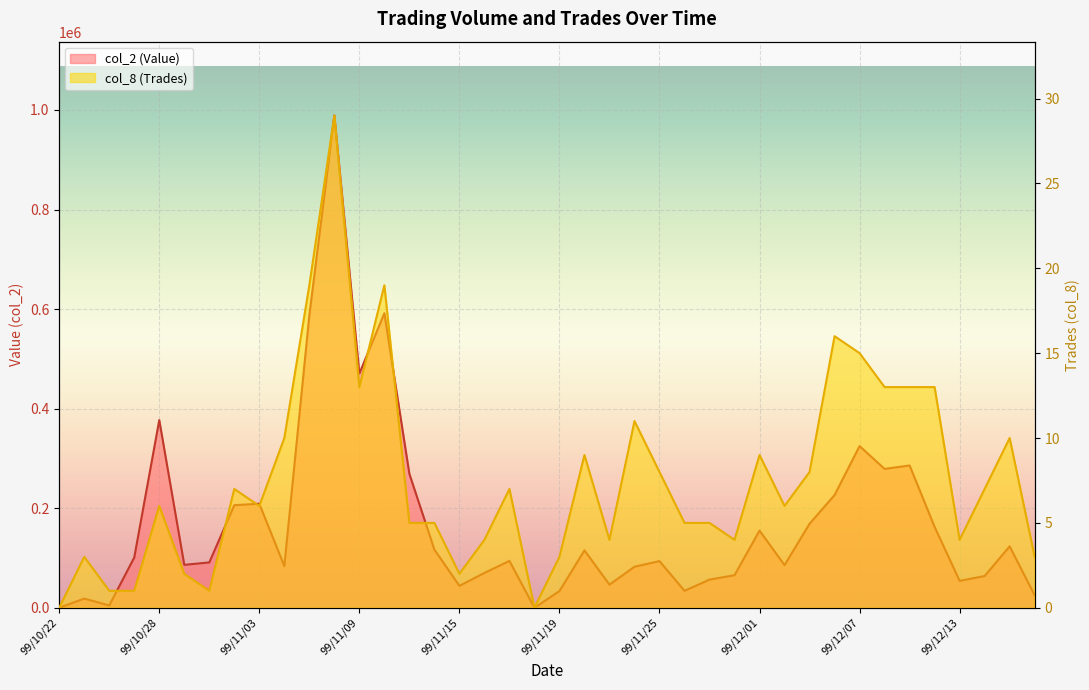

What position from the right is 99/12/07?

8